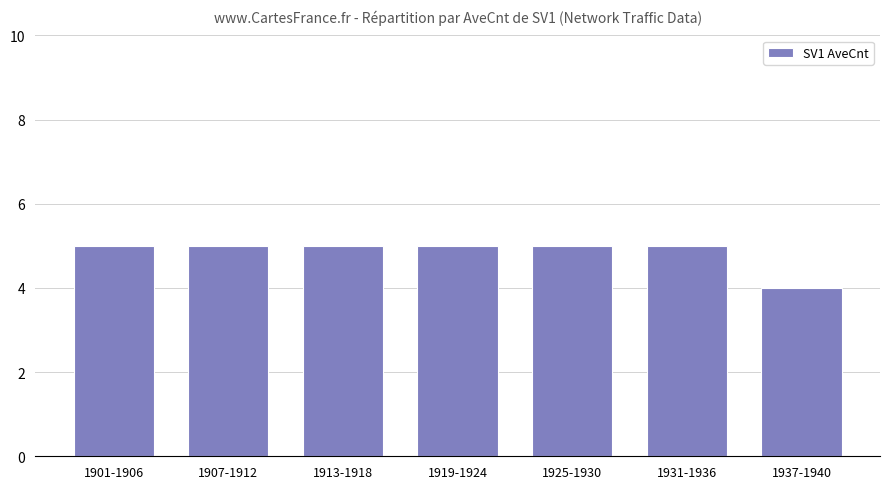

What is the change in value from 1925-1930 to 1937-1940?

-1